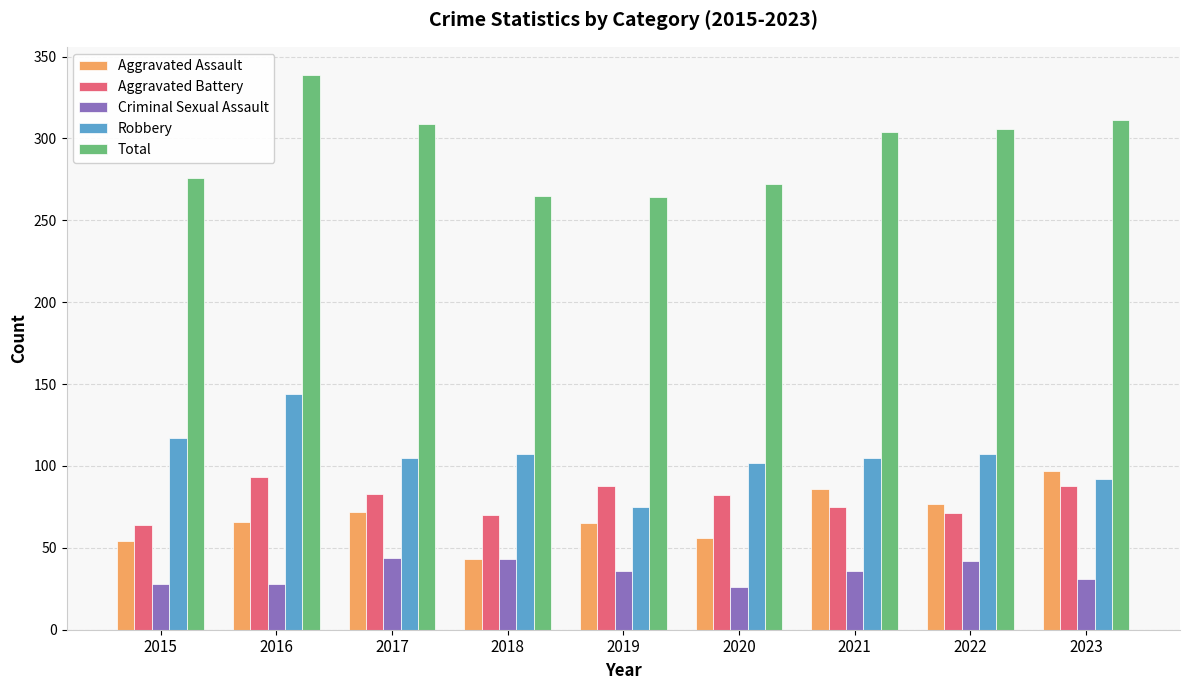

Is the value of Total at 2018 greater than the value of Robbery at 2022?

Yes